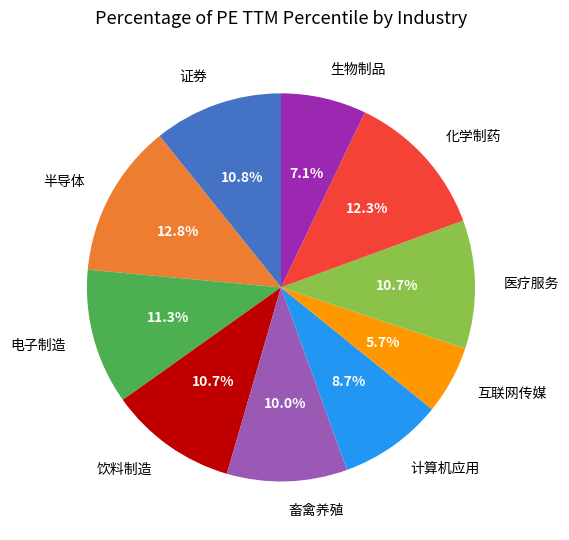

Combined, do 饮料制造 and 医疗服务 account for over 50%?

No